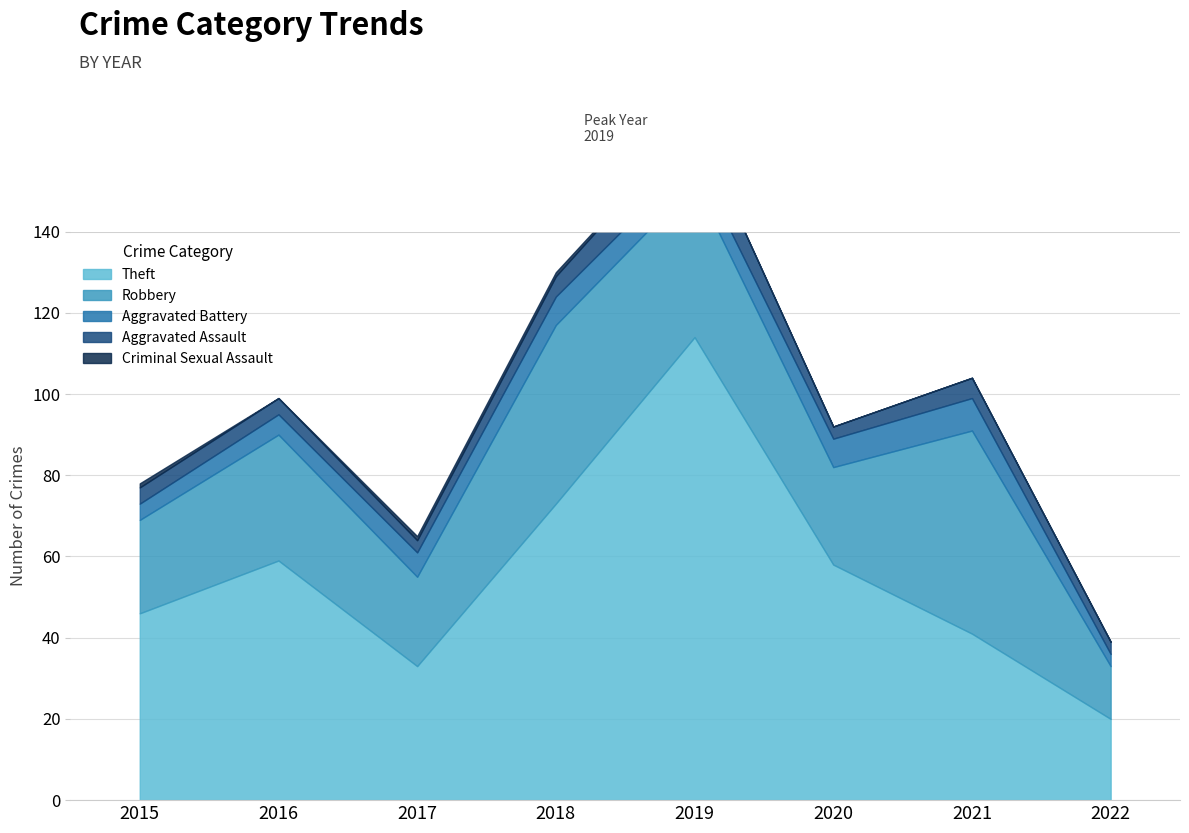

True or false: Criminal Sexual Assault has more than 0 interior local peaks.

False